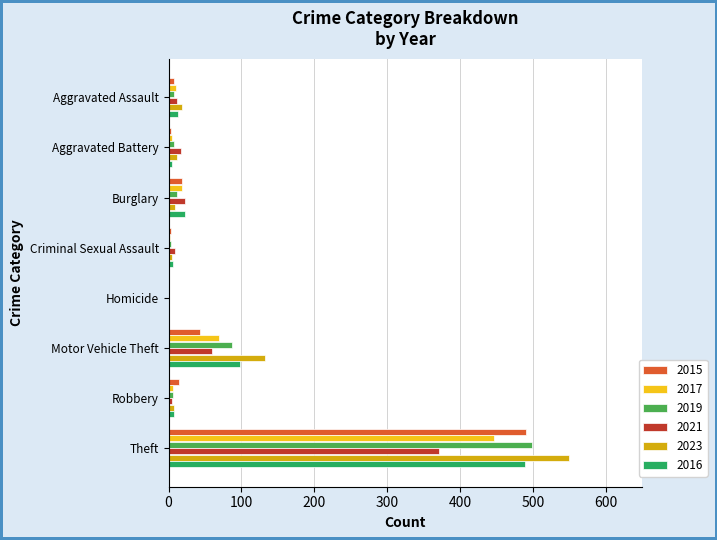

What is the maximum value for 2023?

549